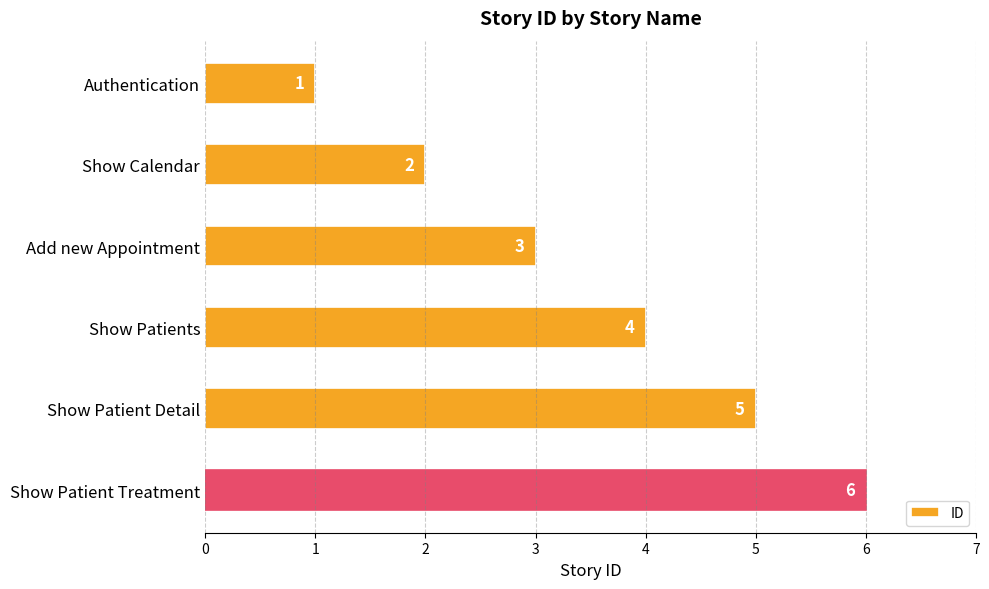

Approximately how many times larger is the value at Show Patients compared to Add new Appointment?

1.3